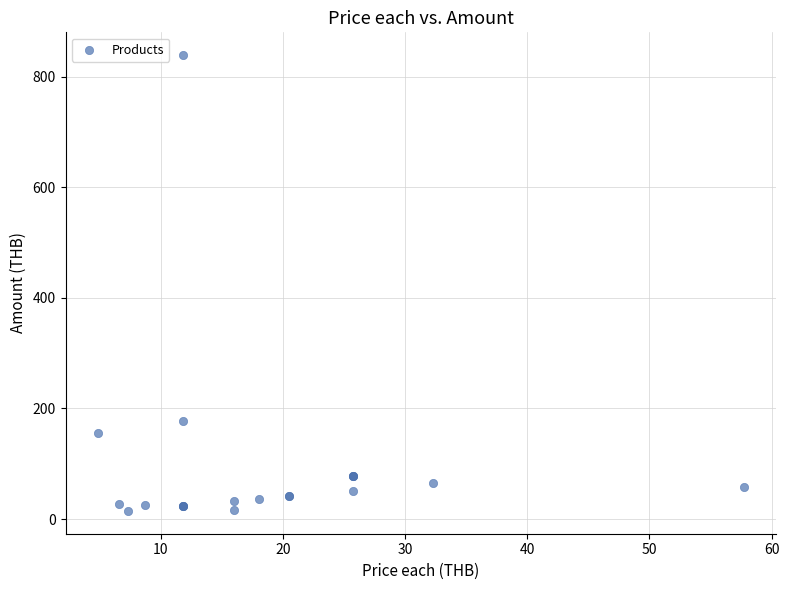

What Y value in the scatter plot is closest to 426?

177.3